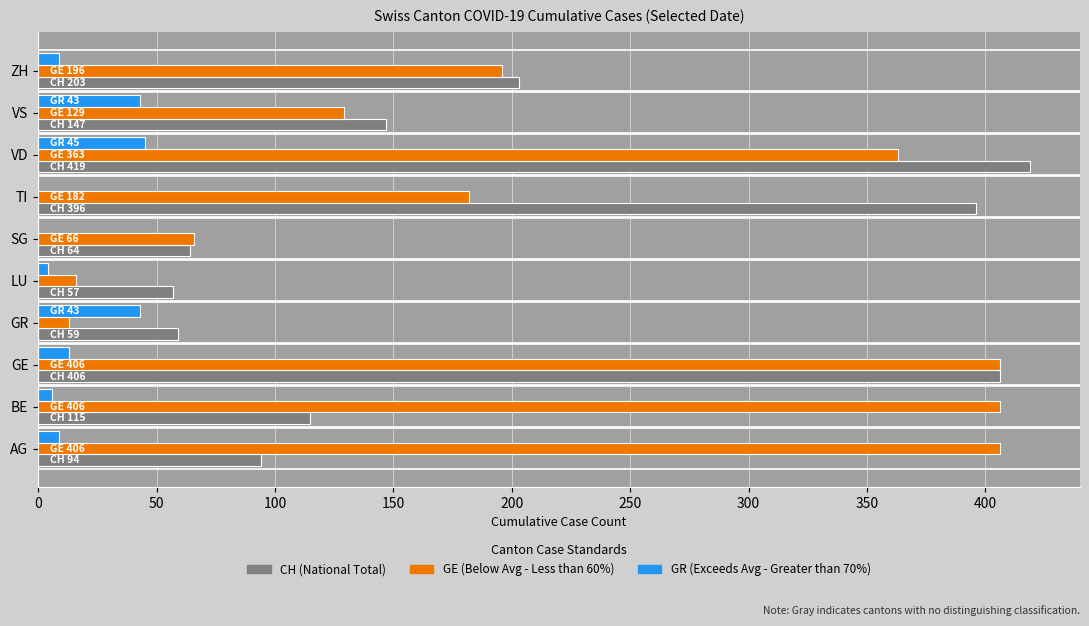

Which category has the highest value across all series?

VD